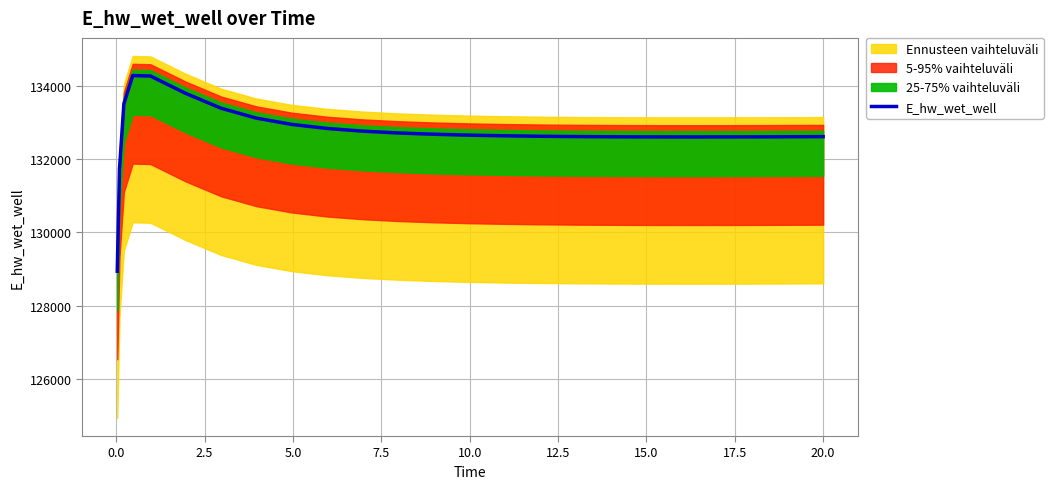

What is the minimum value for E_hw_wet_well?

128940.4